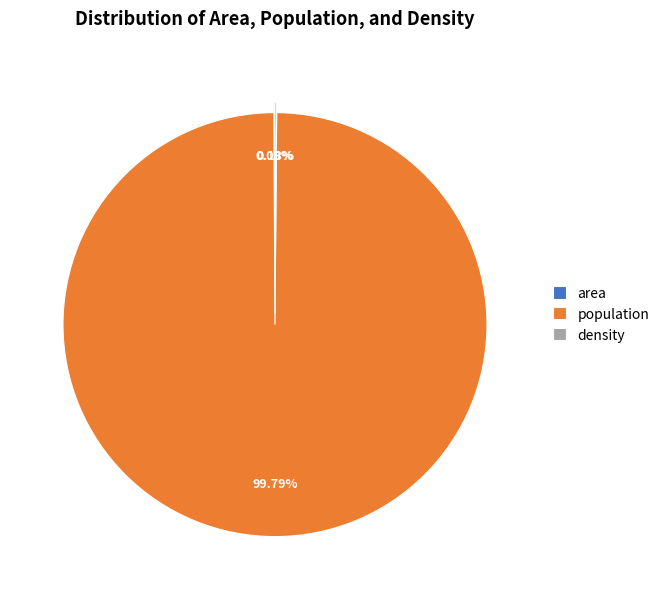

Does any single category account for the majority?

Yes